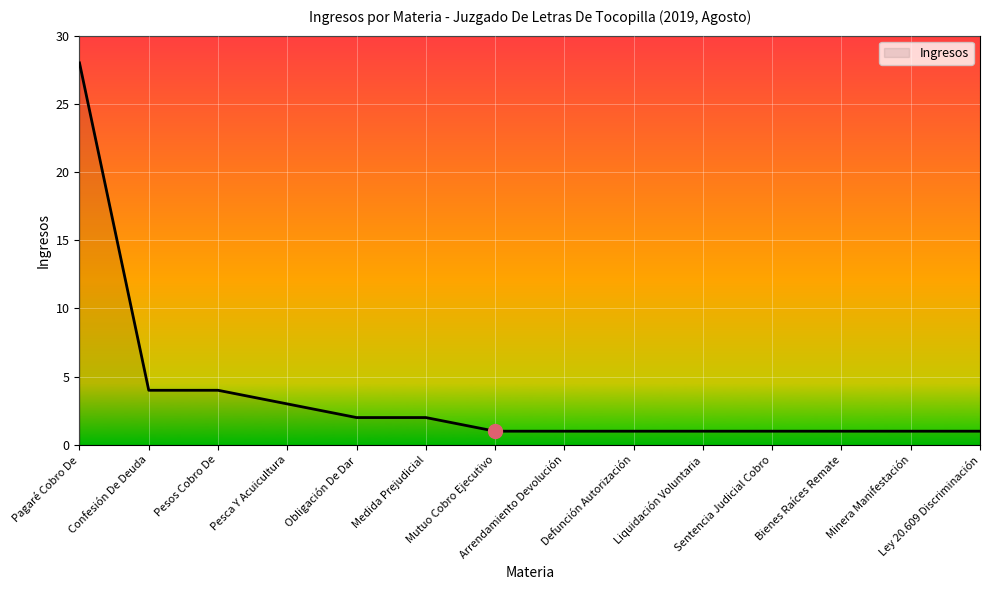

What is the maximum value shown in the chart?

28